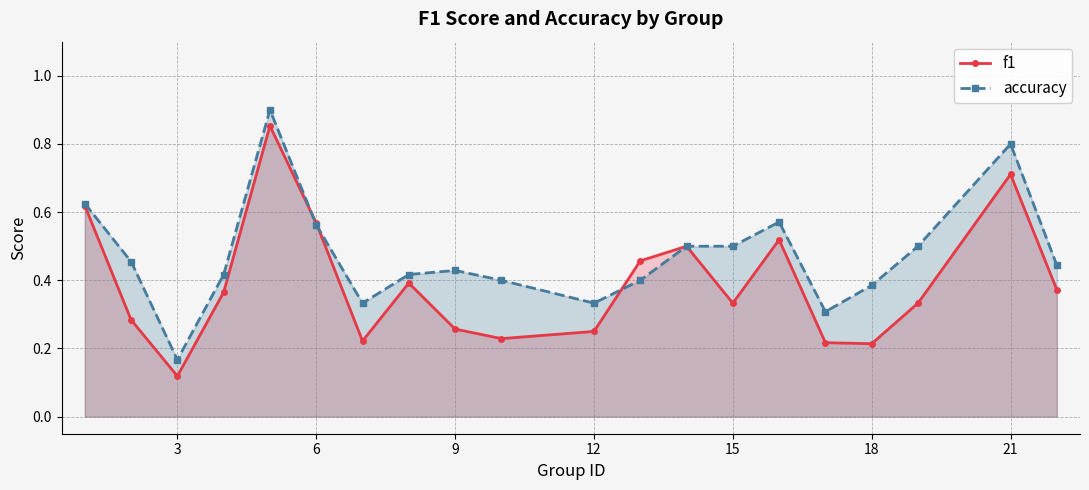

Rank the series by their maximum value, from lowest to highest.

f1, accuracy